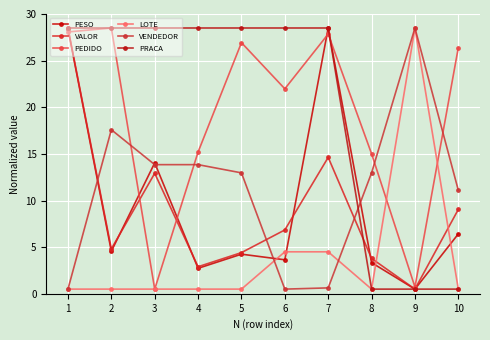

Is the value of PESO at 3 greater than the value of PRACA at 6?

No